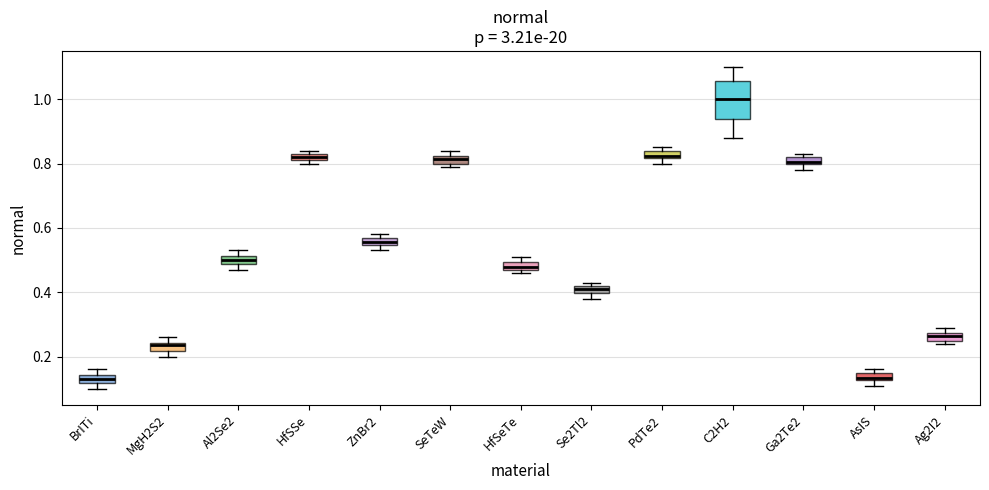

Comparing the boxes themselves (not the whiskers), which one is the tallest?

C2H2